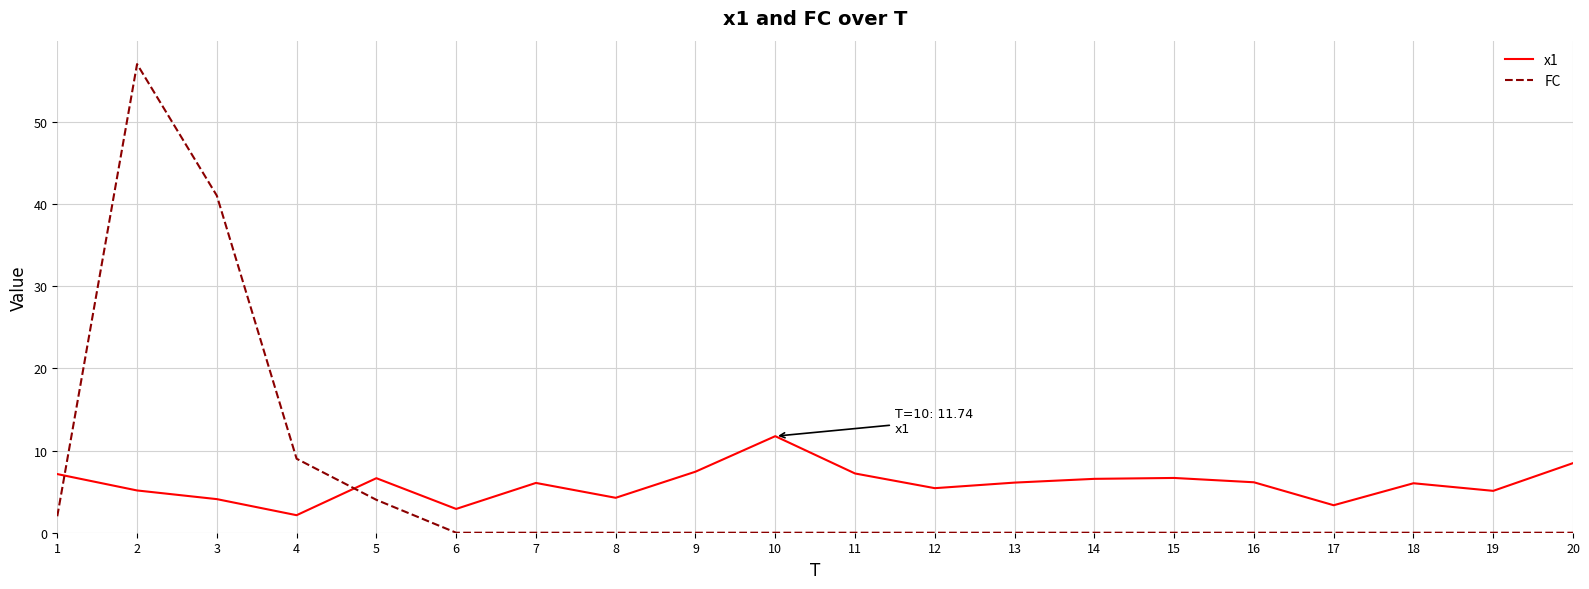

At which category does x1 reach its first local valley?

4